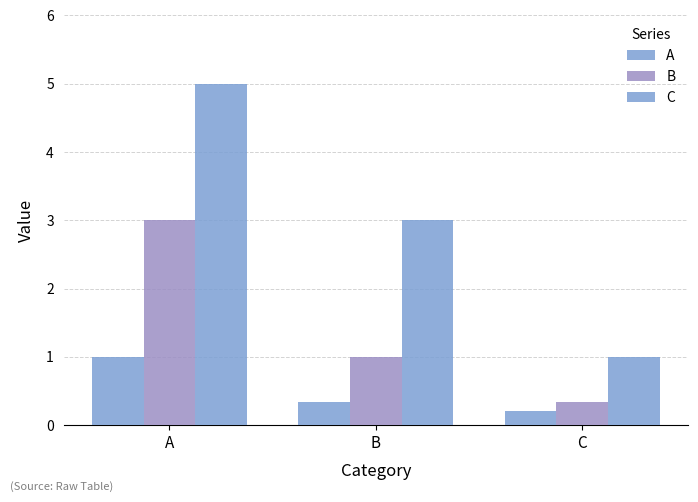

At C, list the series in order from smallest to largest.

A, B, C